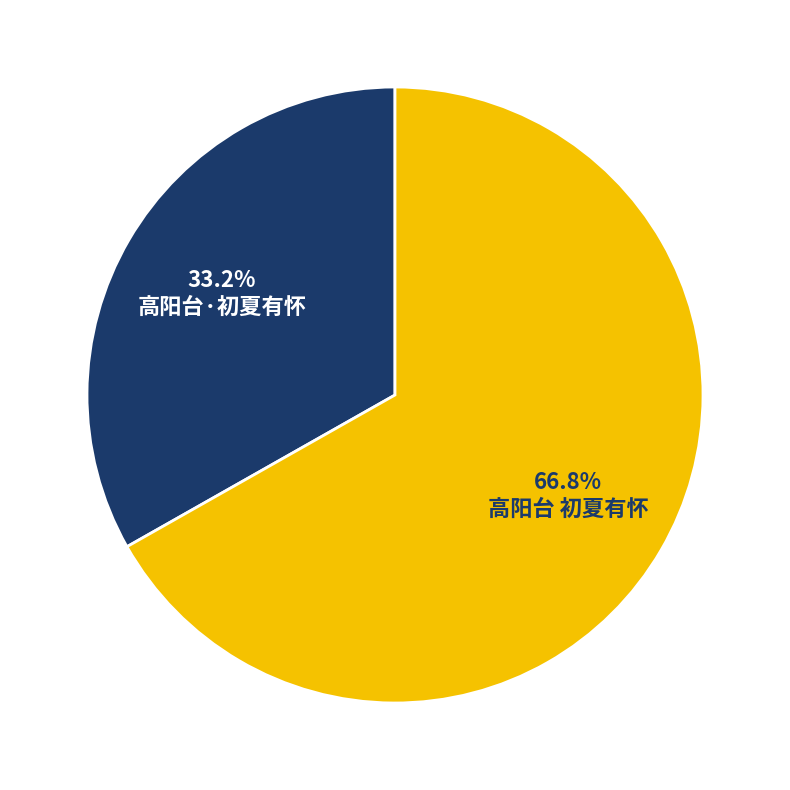

What percentage is the 高阳台 初夏有怀 slice, to the nearest percent?

67%